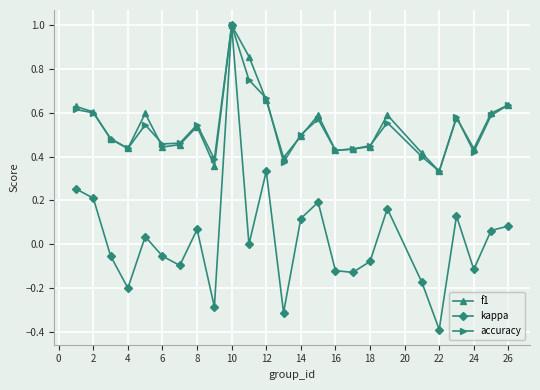

At how many categories does at least one series exceed 0?

25